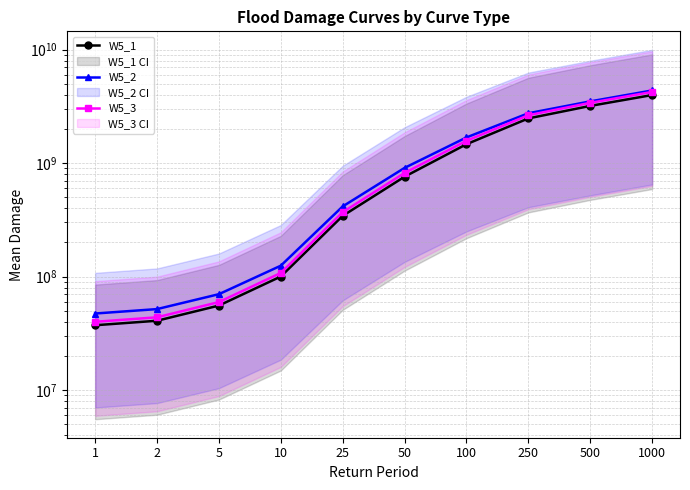

Which series has the largest total across all categories?

W5_2